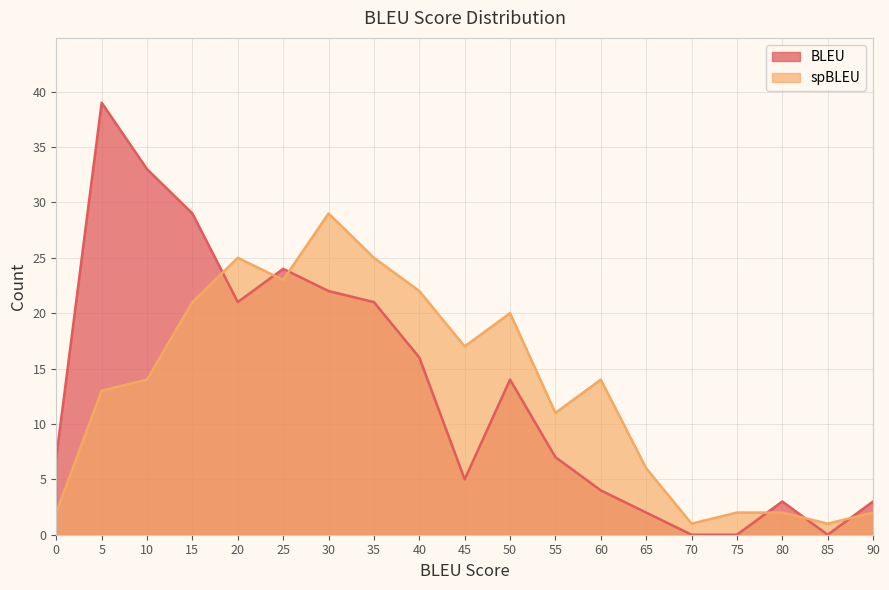

What is the difference between the maximum and minimum values in the spBLEU series?

28